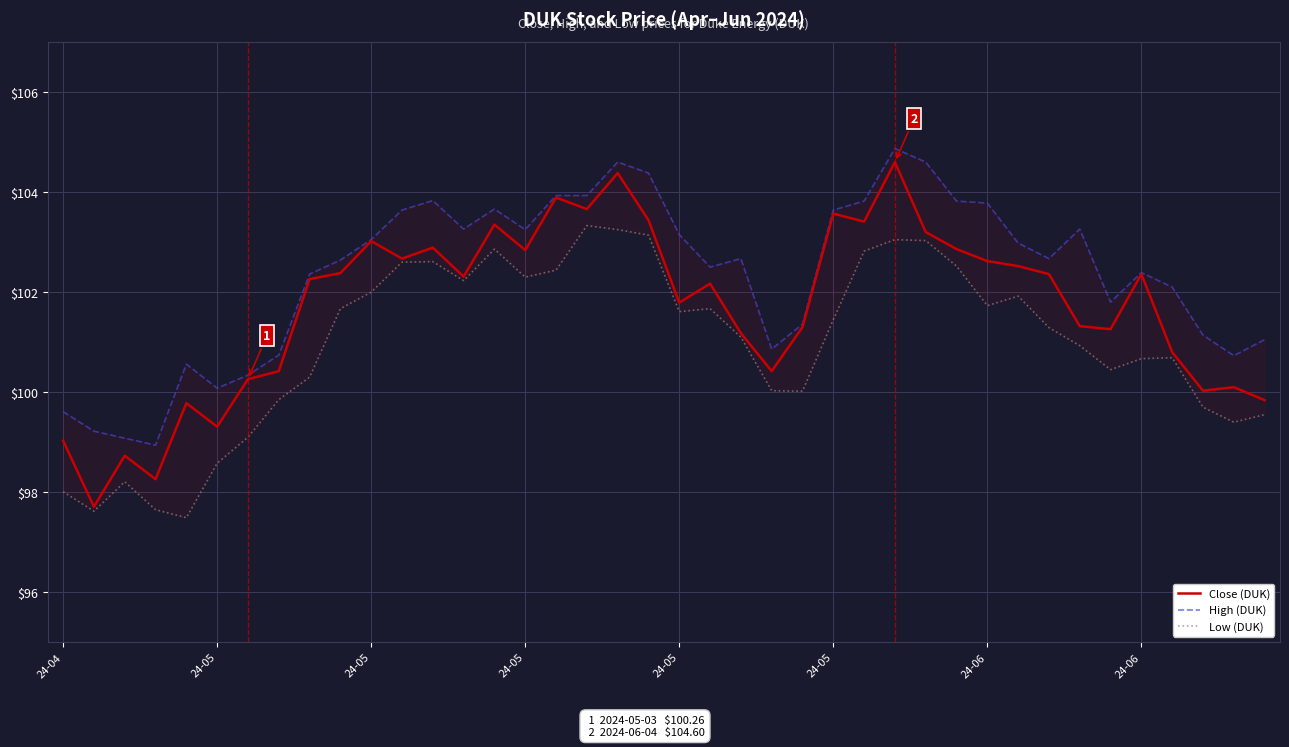

How many data points does each series have?

40